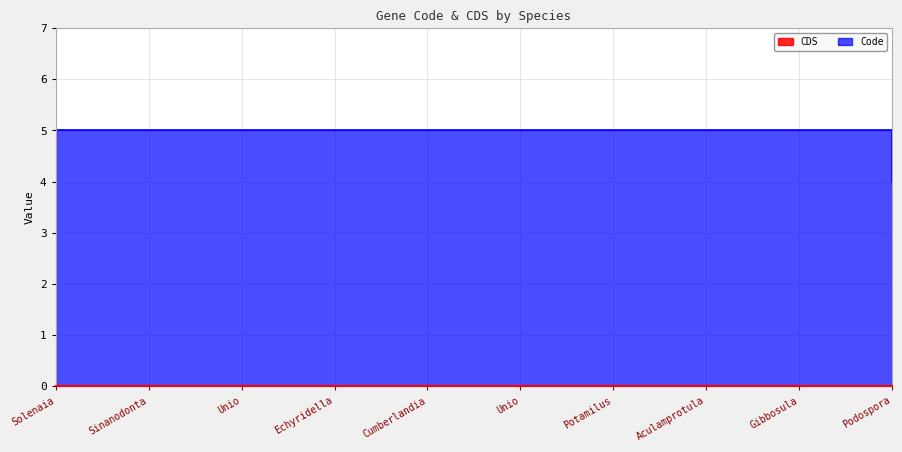

What is the ratio of the value at Podospora to the value at Echyridella?

0.8